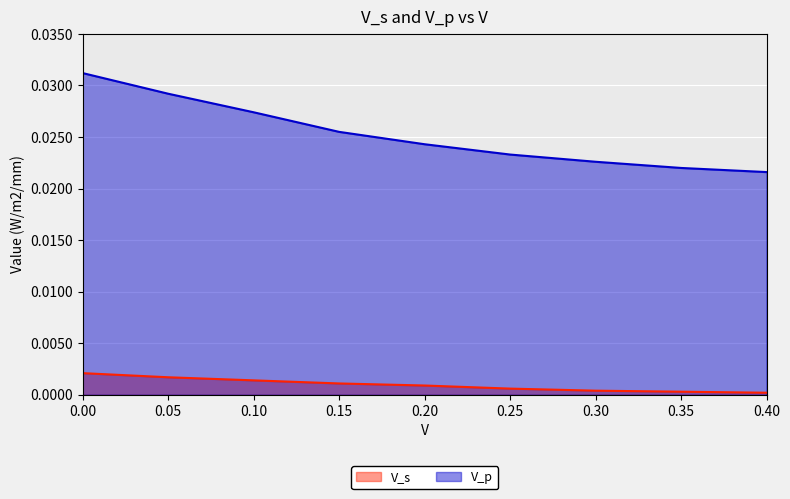

What is the label of the 3rd point from the left?

0.1